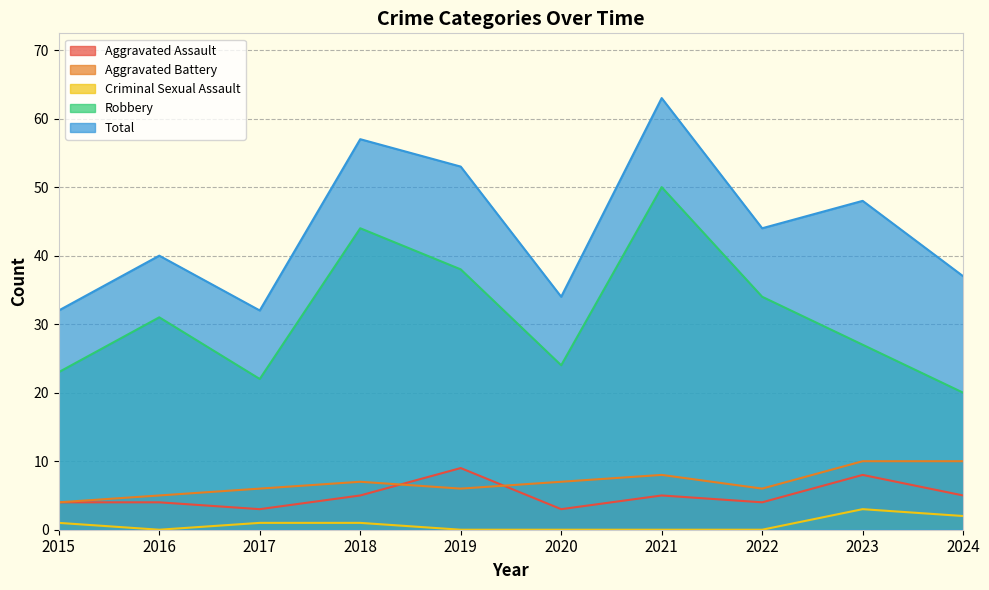

How many values in the Criminal Sexual Assault series are below 1?

5